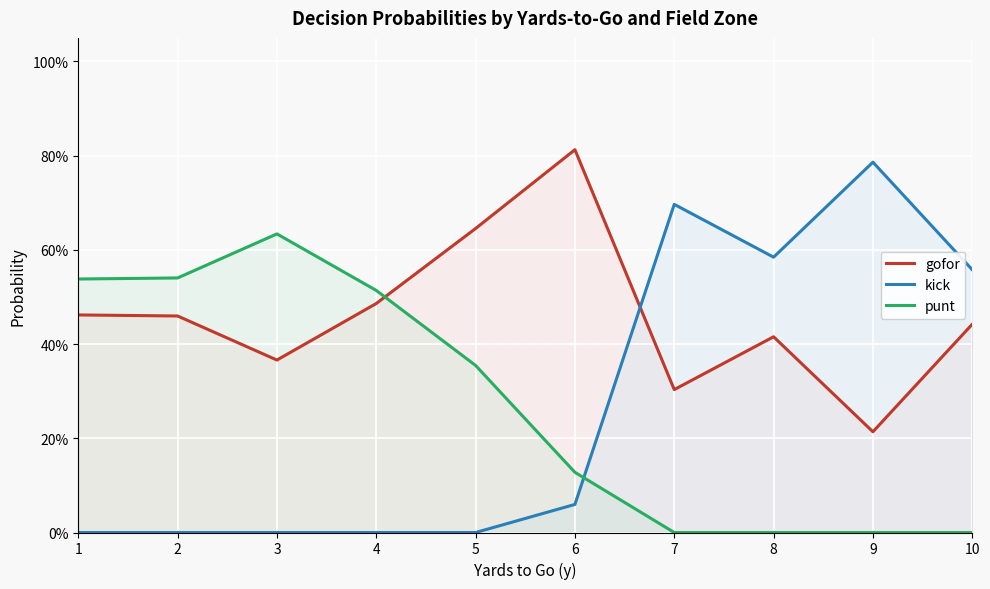

How many values in kick are above zero?

5